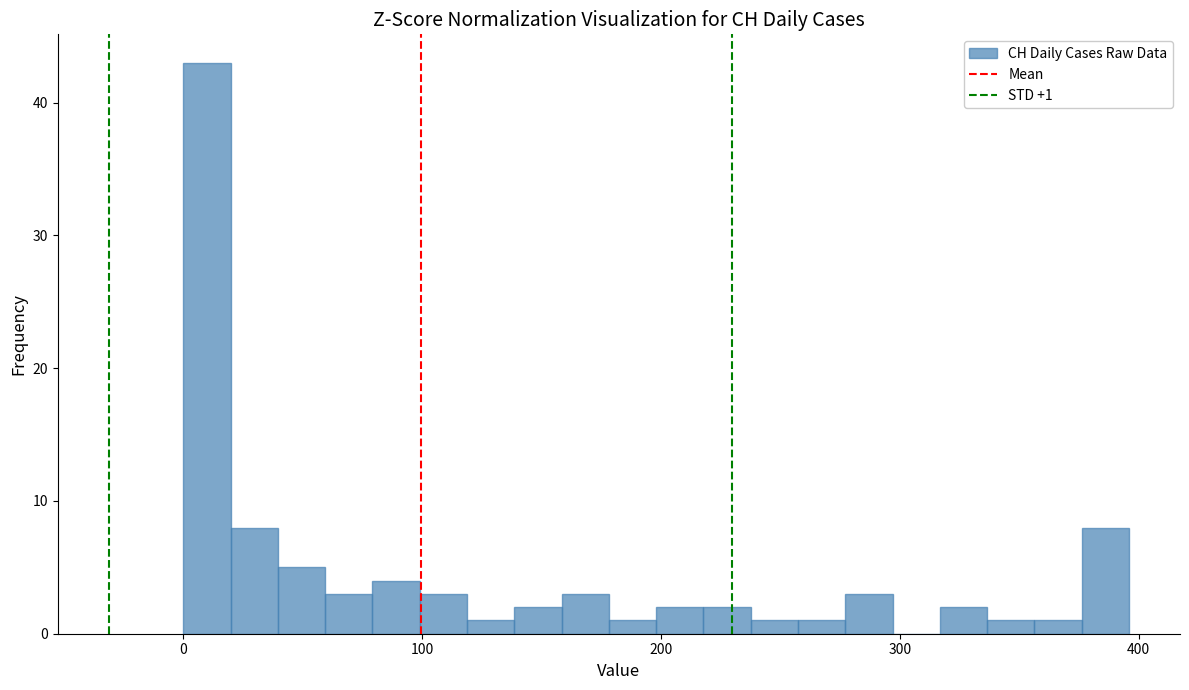

Around what value on the x-axis is the tallest bar? Give the approximate position of its centre, as read against the axis.

10